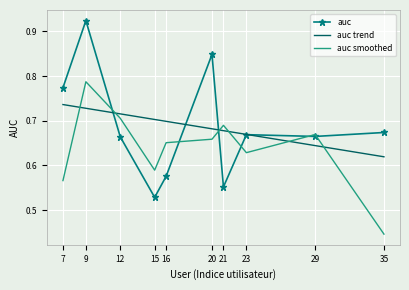

List the labels in order of value, largest first.

9, 20, 7, 35, 23, 29, 12, 16, 21, 15